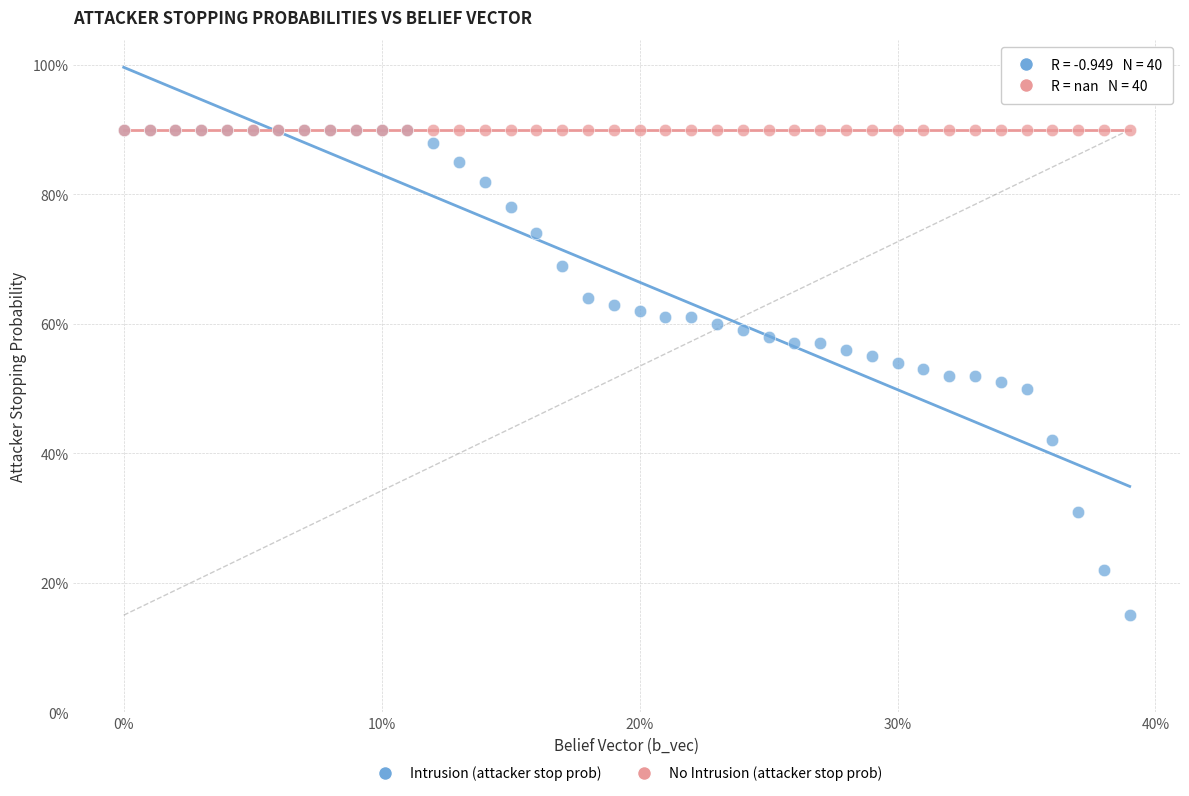

Which series contains the lowest Y value?

Intrusion (attacker stop prob)